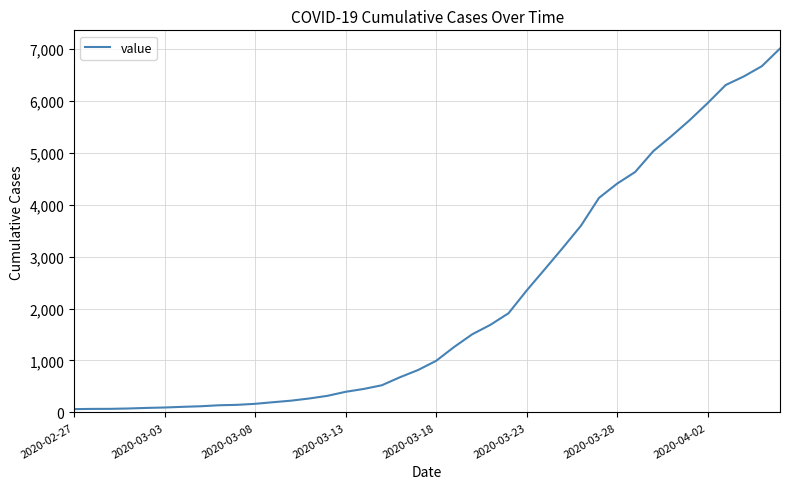

Does the chart have visible grid lines?

Yes